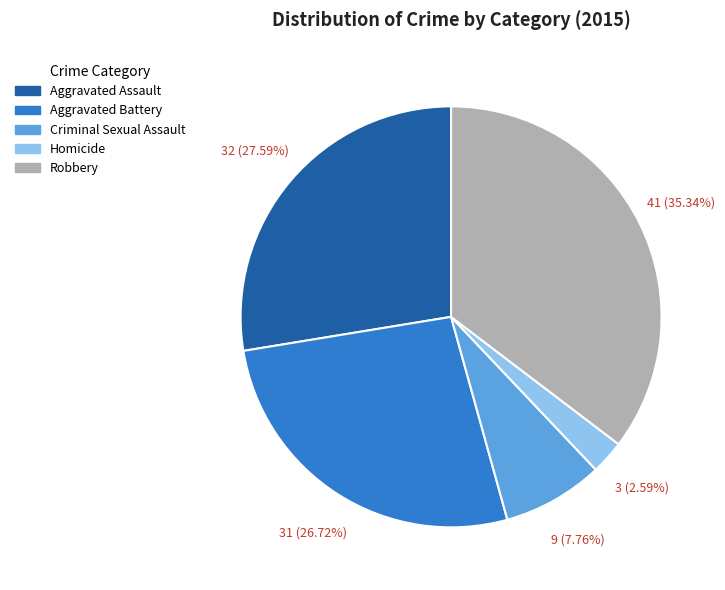

Count the number of slices in the pie.

5